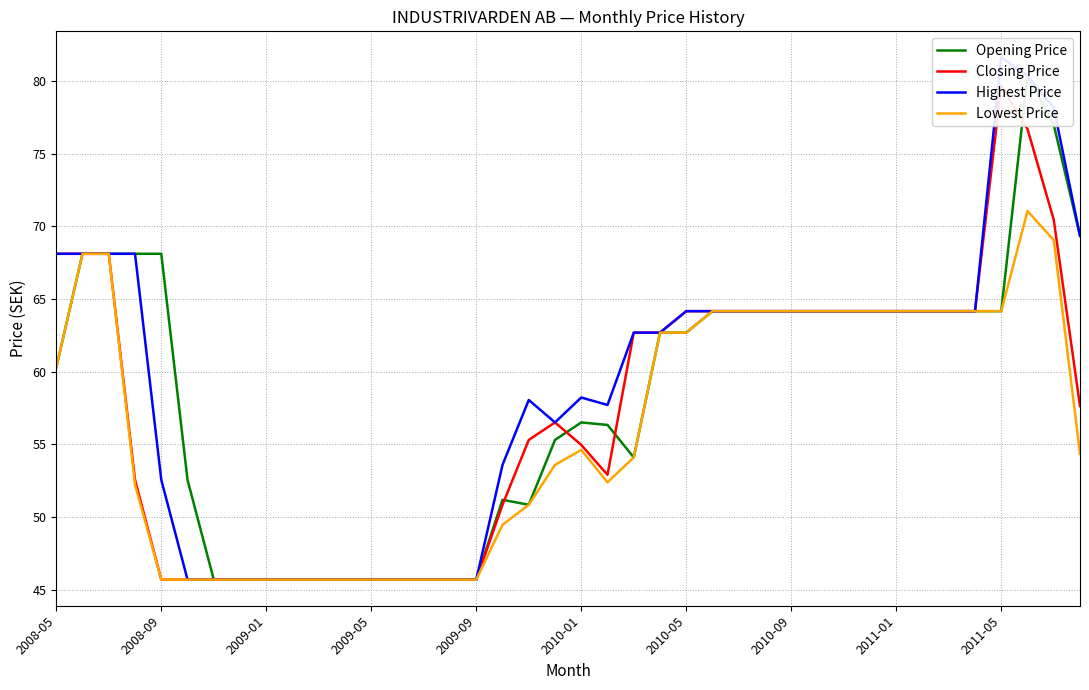

What value does the Opening Price series have at 38?

77.0